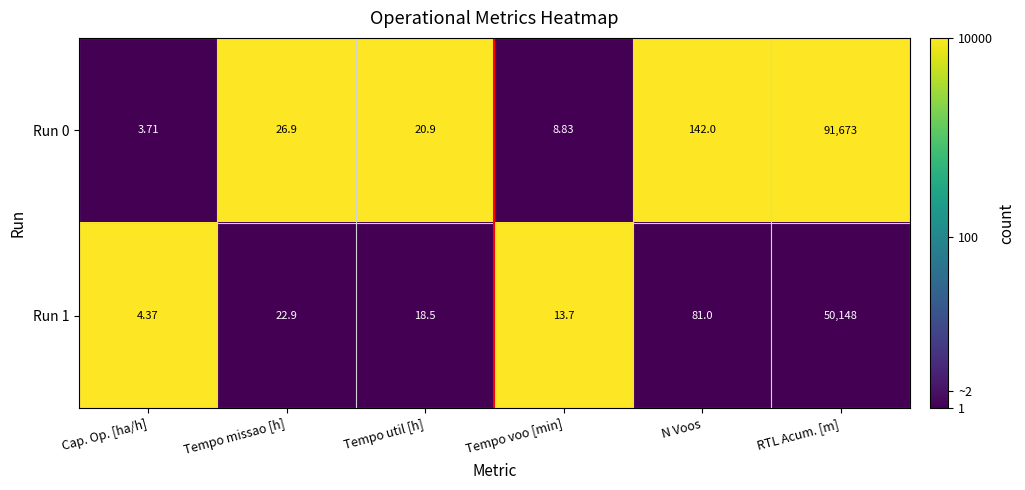

At which category is the sum across all series the highest?

RTL Acum. [m]